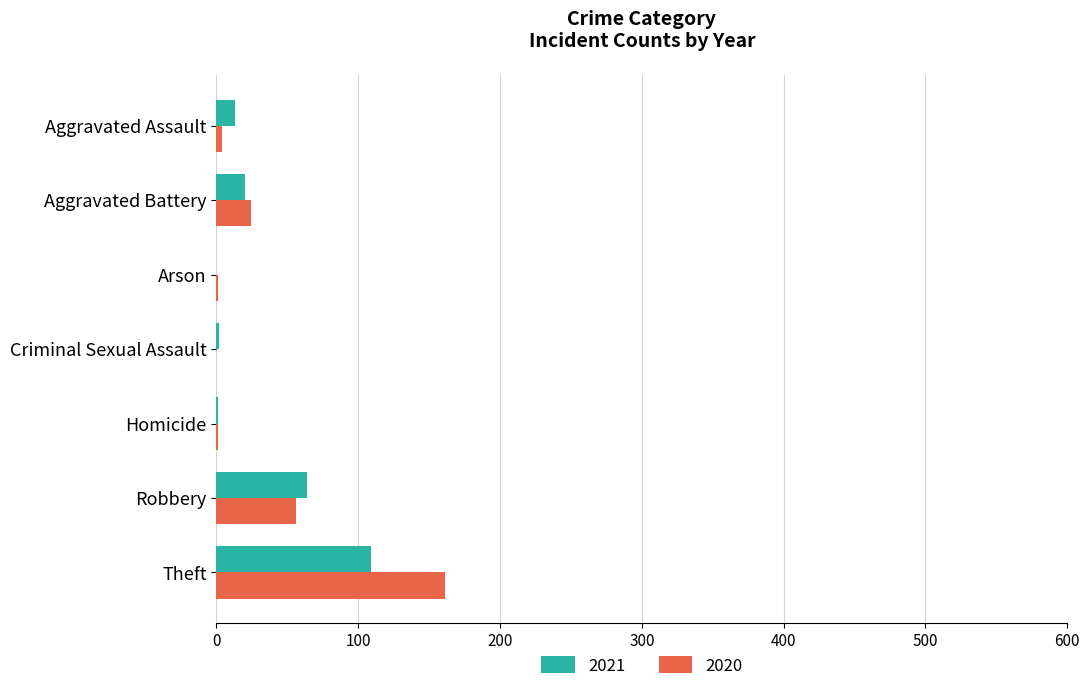

What is the greatest value displayed?

161